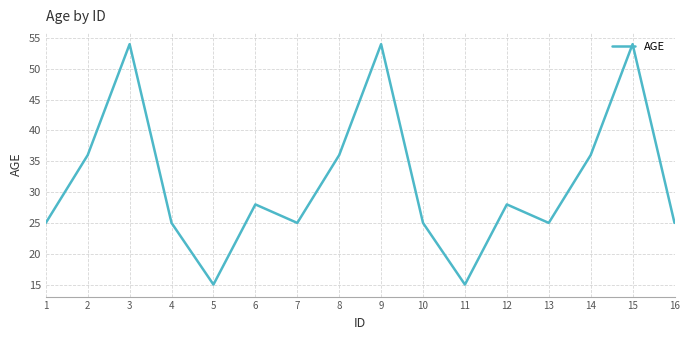

What is the change in value from 11 to 12?

+13